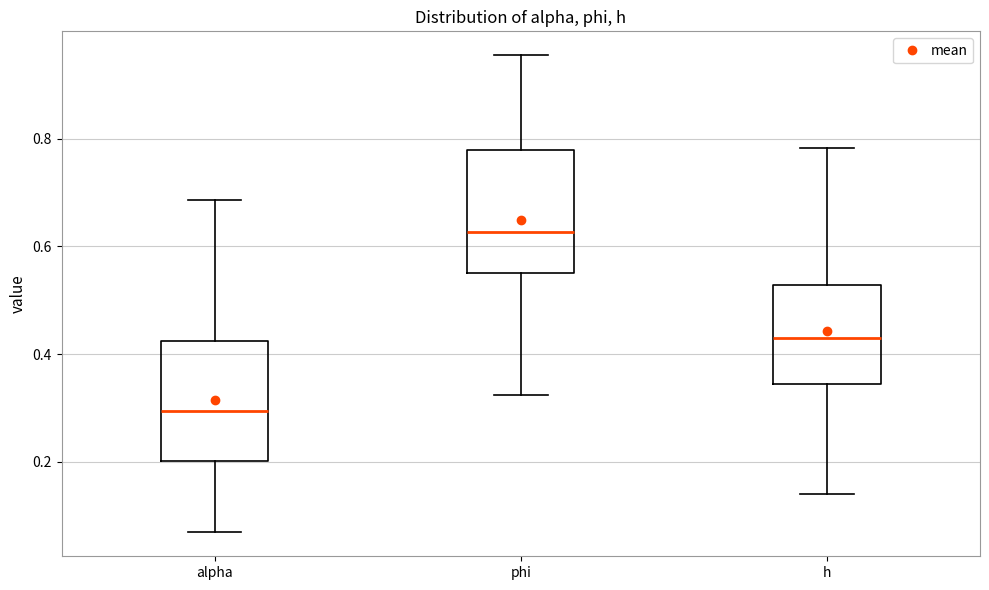

Where is the upper edge of the box for alpha on the y-axis? The values are not printed on the chart, so give them approximately, as read against the axis.

0.42